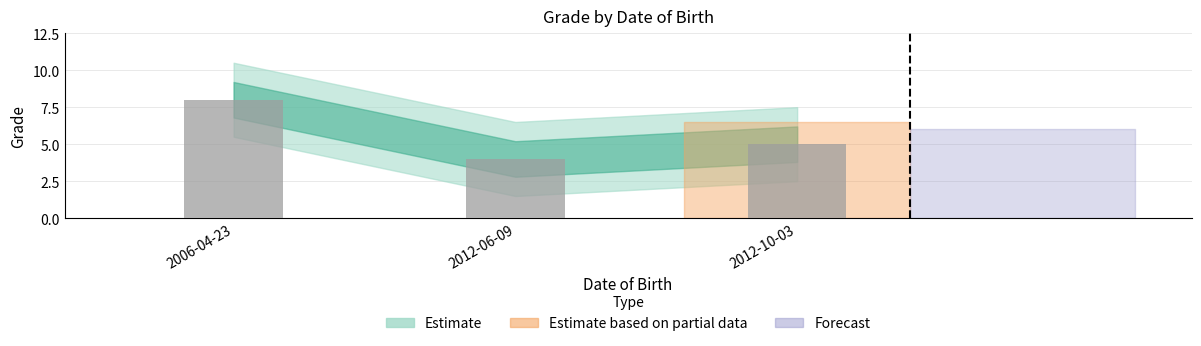

Rank the categories by value from highest to lowest.

2006-04-23, 2012-10-03, 2012-06-09